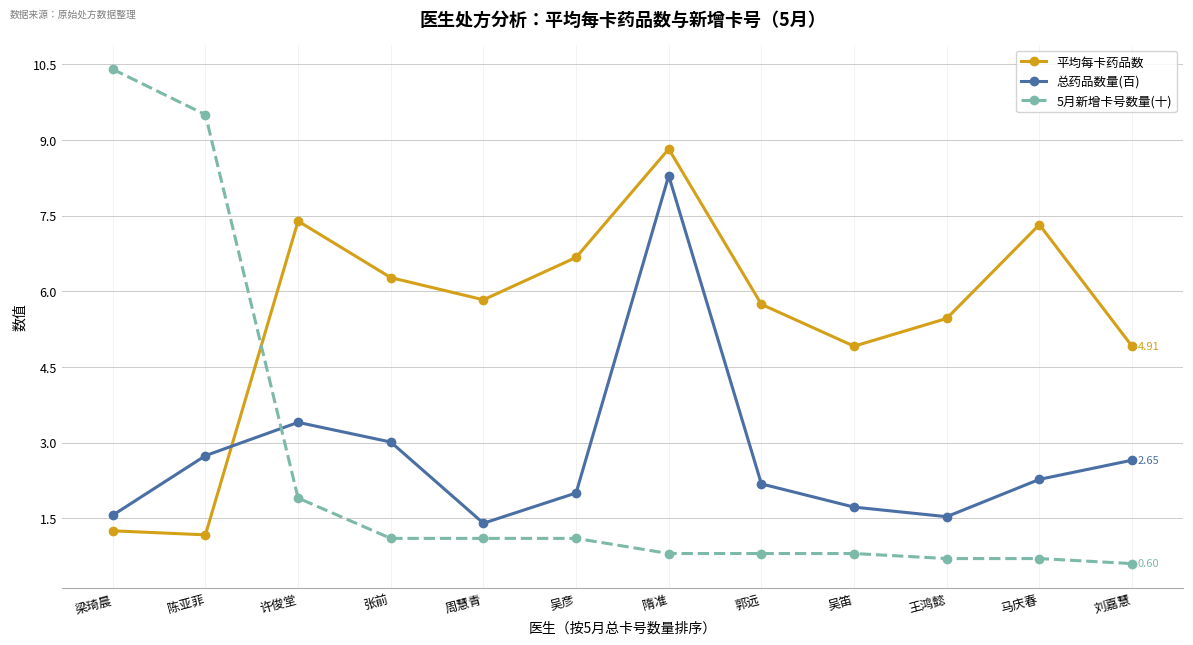

Which series changed the most between 张前 and 周慧青?

总药品数量(百)